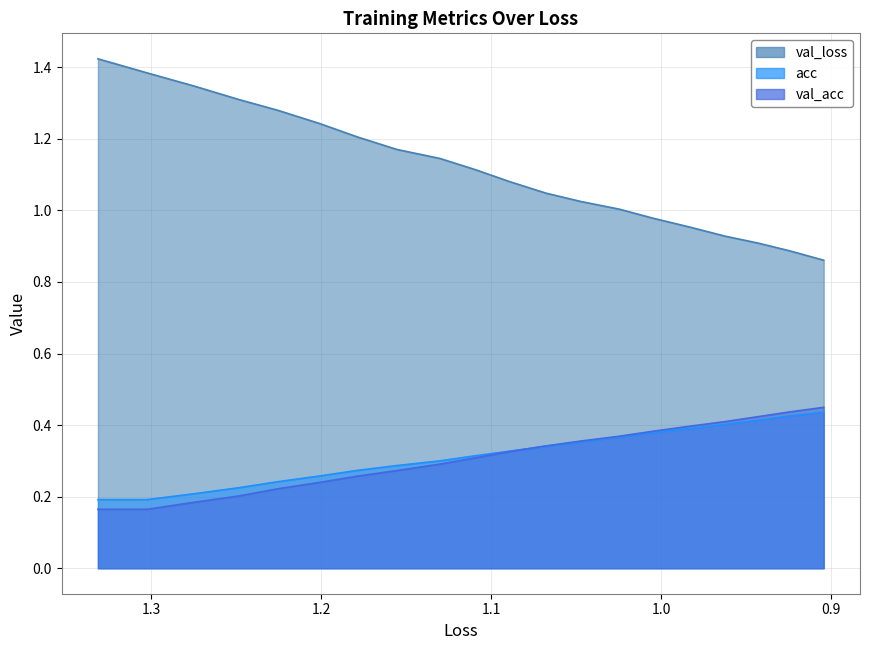

Which series has the largest range (max minus min)?

val_loss